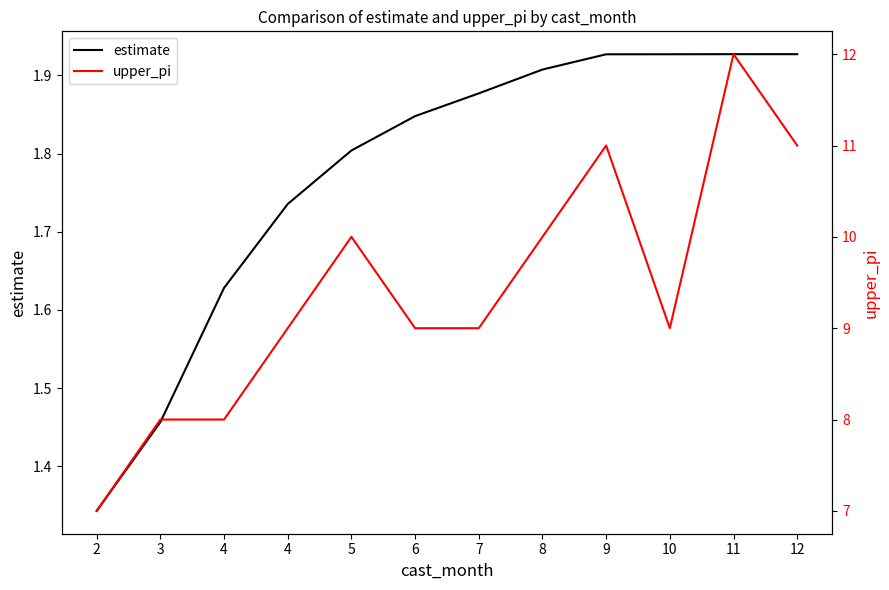

What is the difference between the maximum and minimum values in the estimate series?

0.6